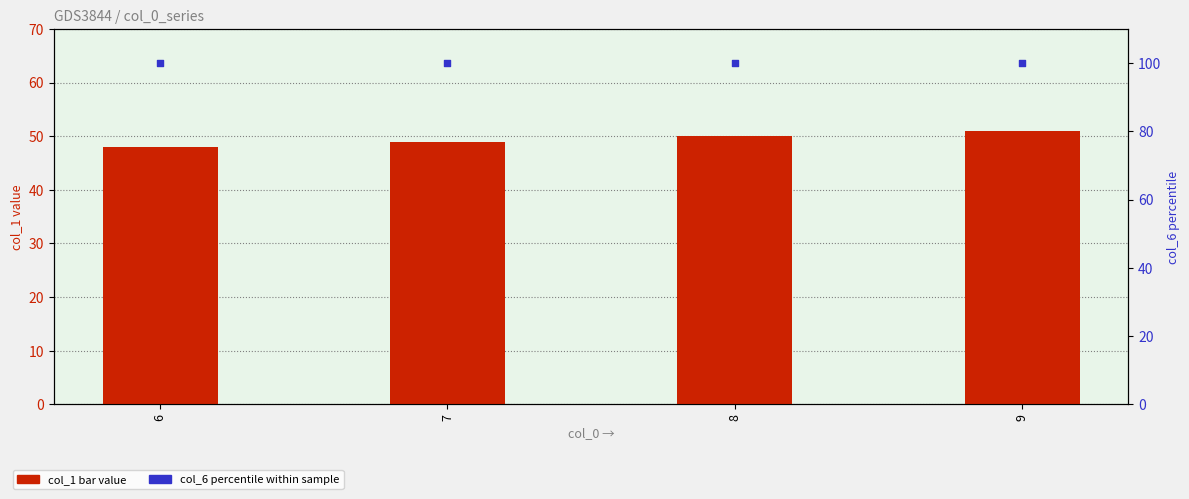

At how many categories does at least one series exceed 85?

4